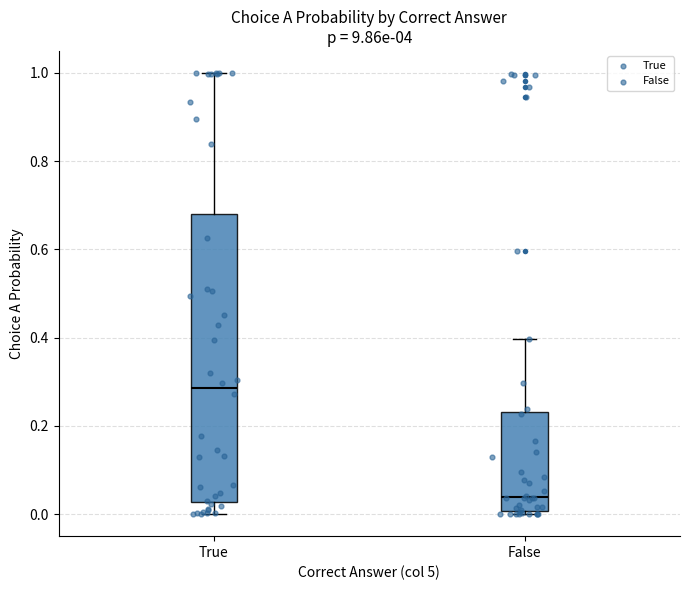

Which box's median line is the lowest?

False